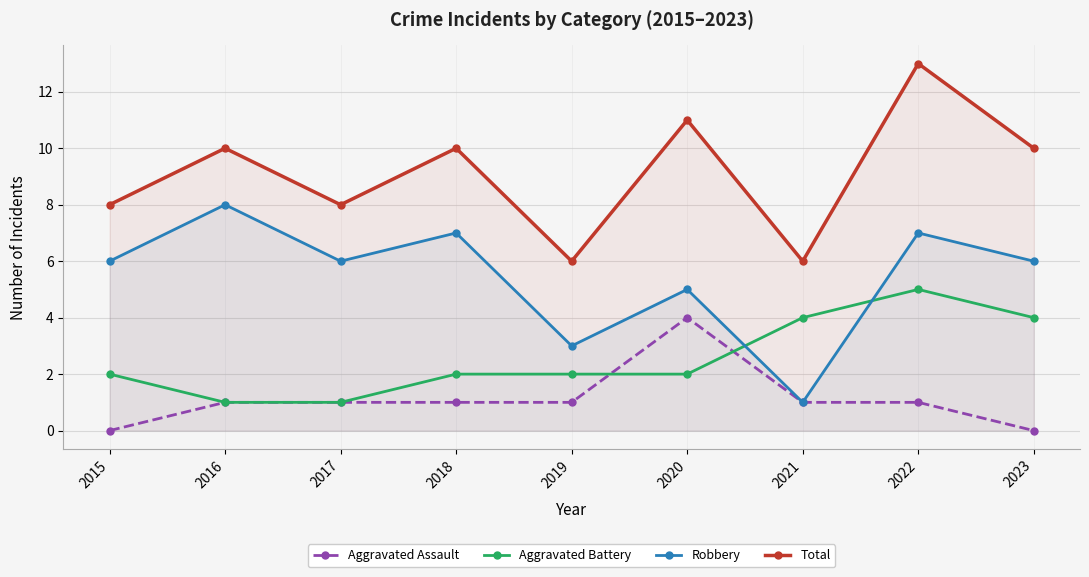

Rank the series at 2022 from highest to lowest value.

Total, Robbery, Aggravated Battery, Aggravated Assault